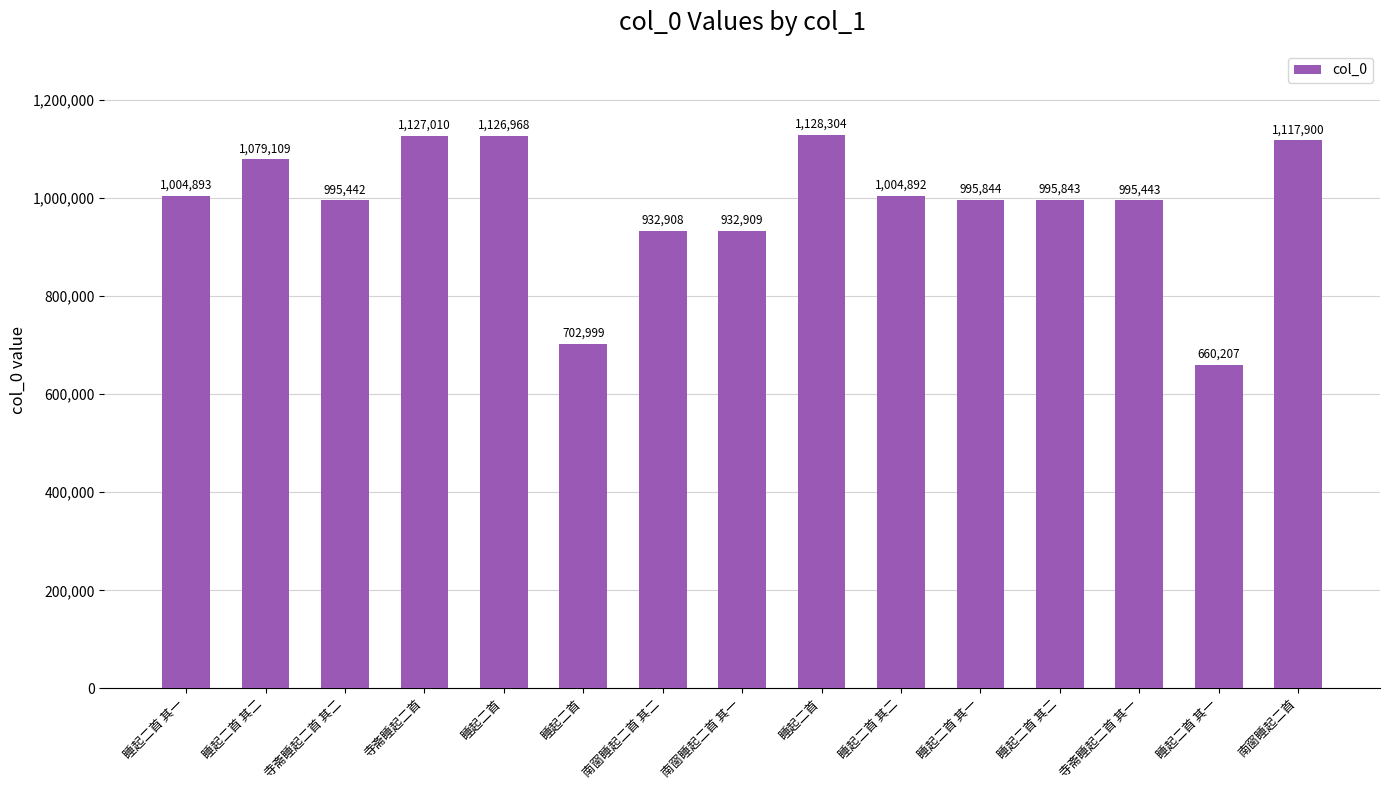

What is the change in value from 睡起二首 to 寺斋睡起二首 其一?

-132861